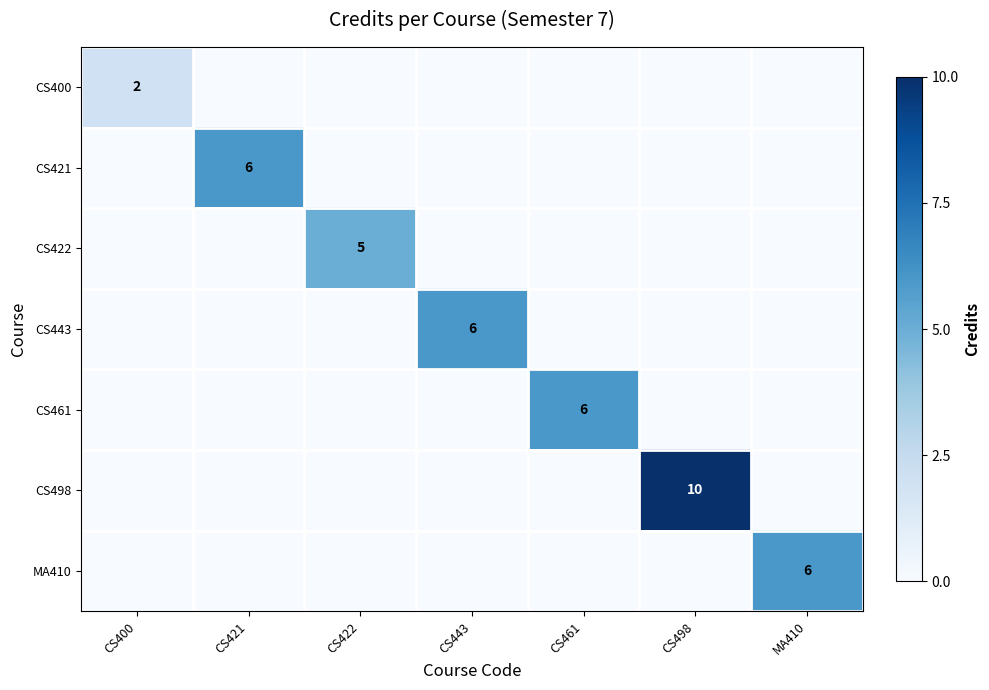

The MA410 series shows 2 at MA410. True or false?

False